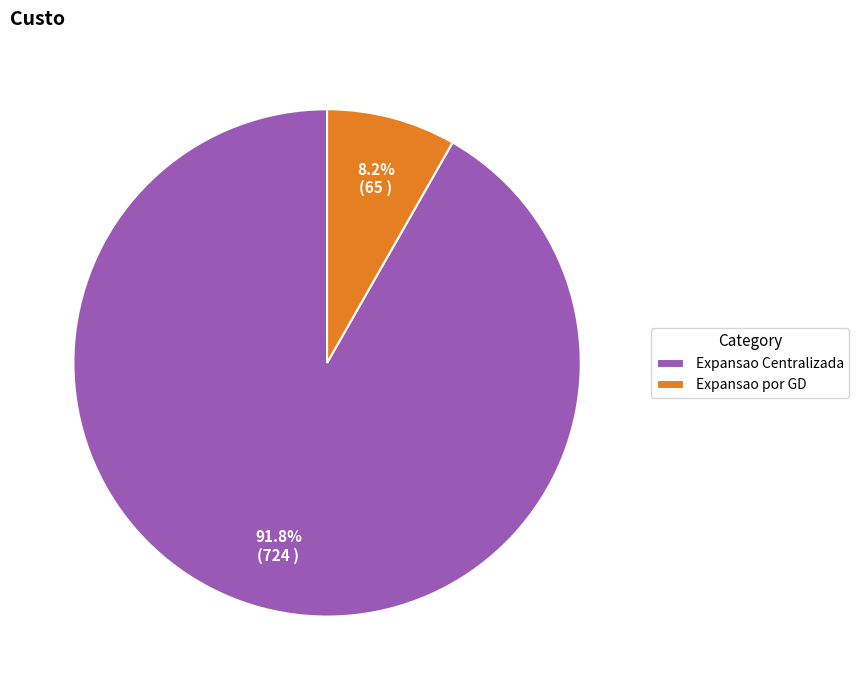

Which slice represents more than half of the pie?

Expansao Centralizada